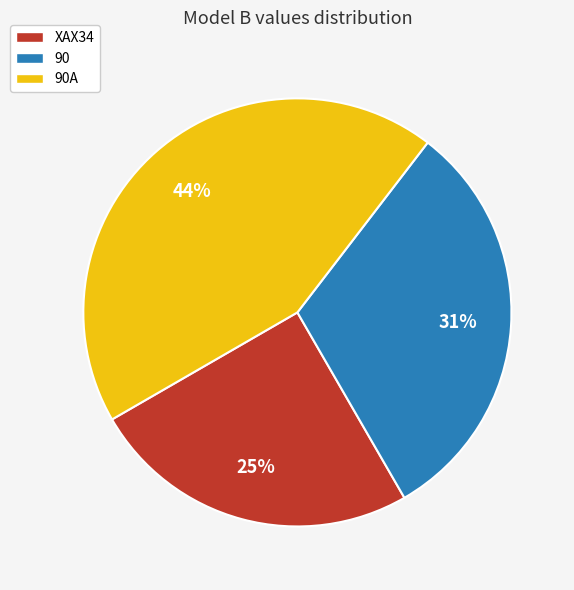

Rank the categories by value from lowest to highest.

XAX34, 90, 90A